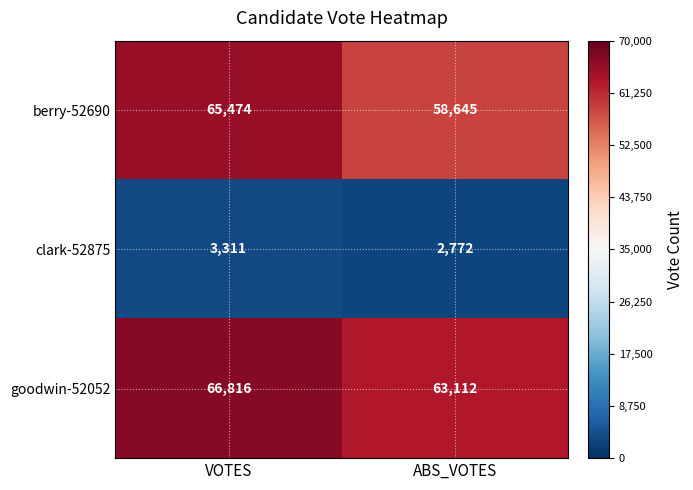

What value does the clark-52875 series have at VOTES, to the nearest 50?

3300